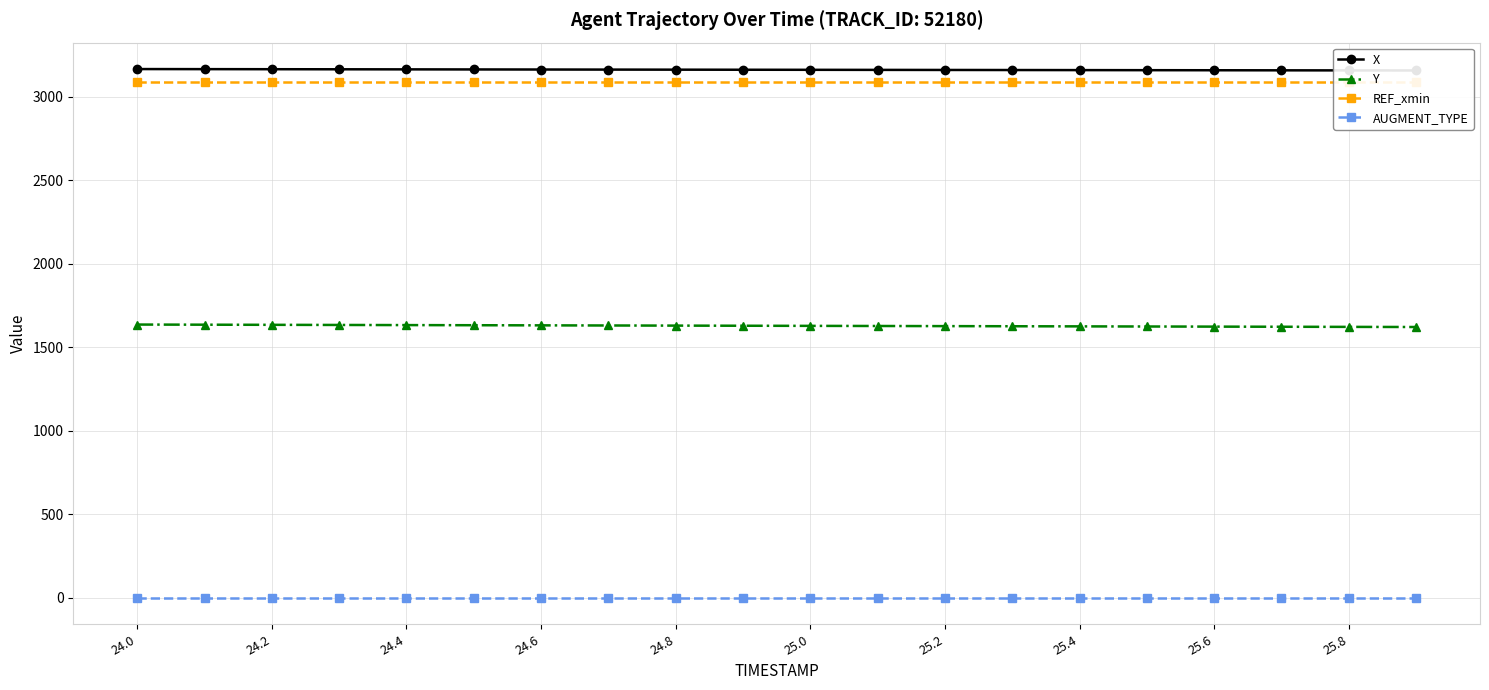

Is this an area chart (filled region under the line)?

No